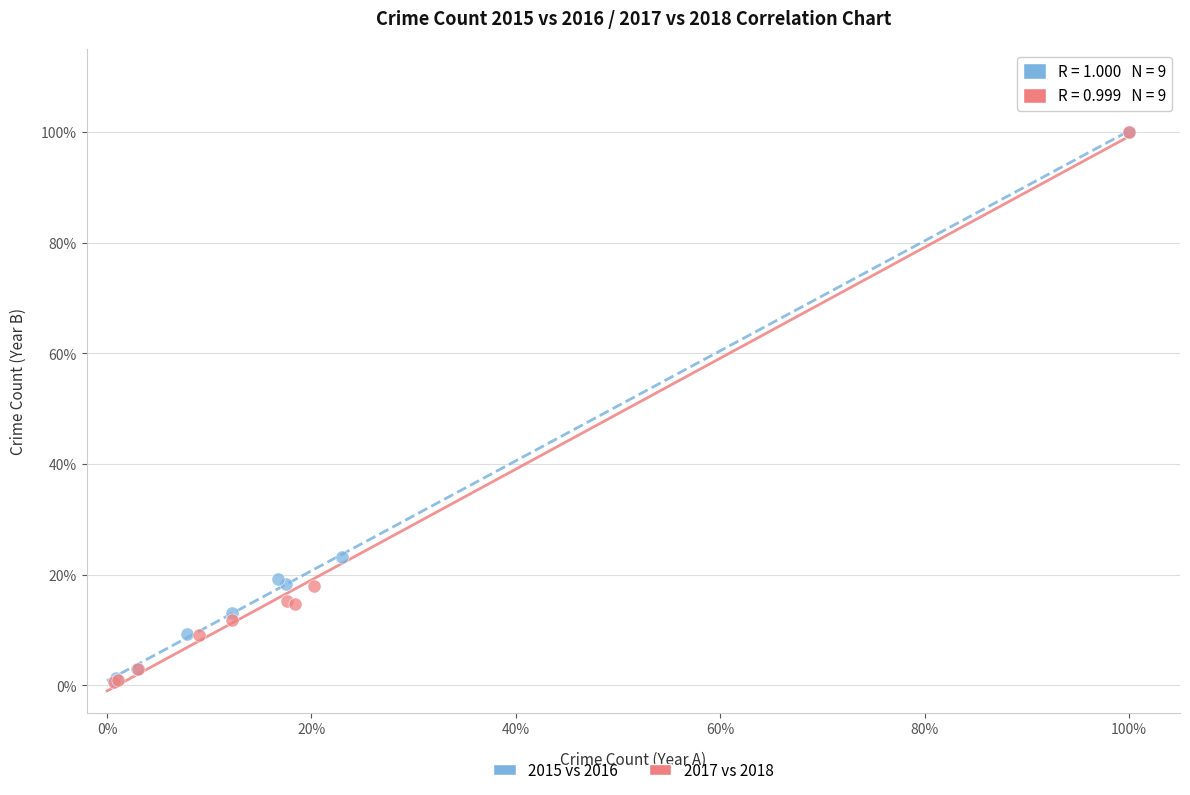

What are all the series names shown in the legend?

2015 vs 2016, 2017 vs 2018